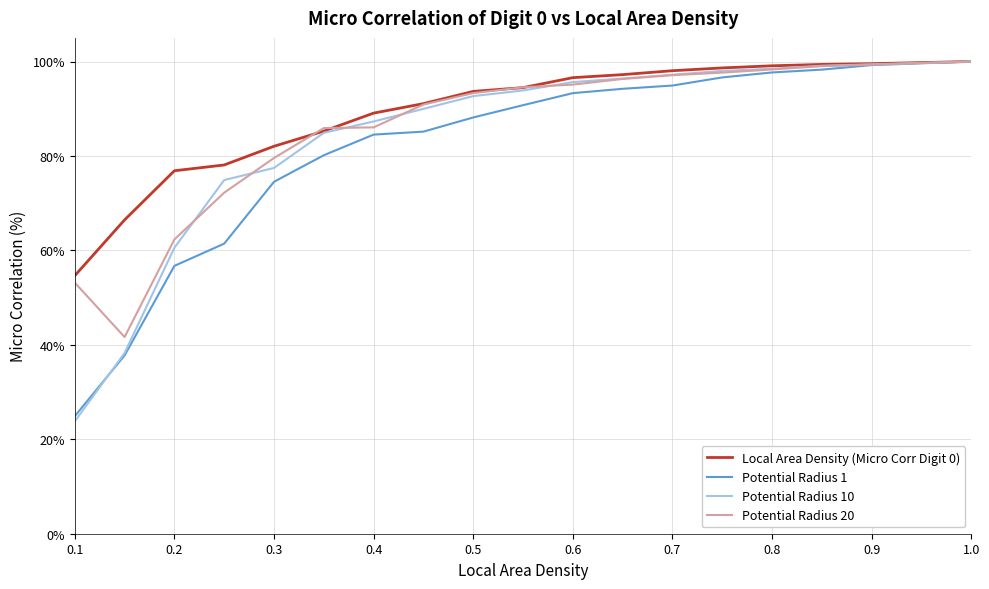

What is the highest value of the Local Area Density (Micro Corr Digit 0) series?

100.0